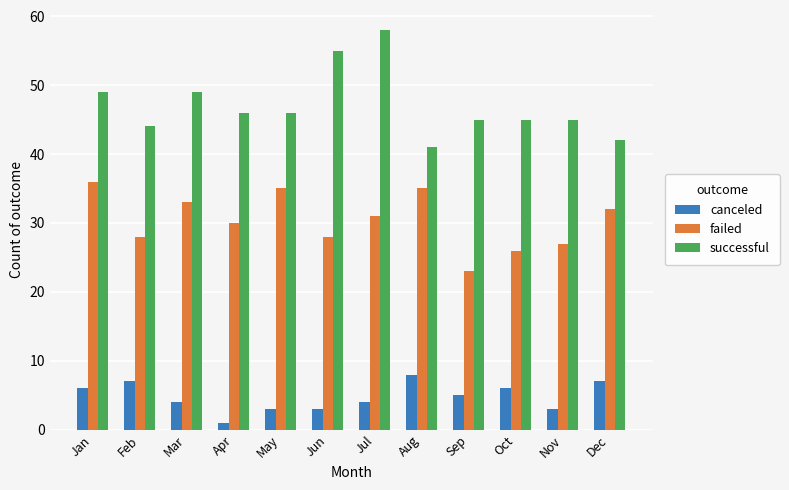

At which label does failed reach its peak?

Jan